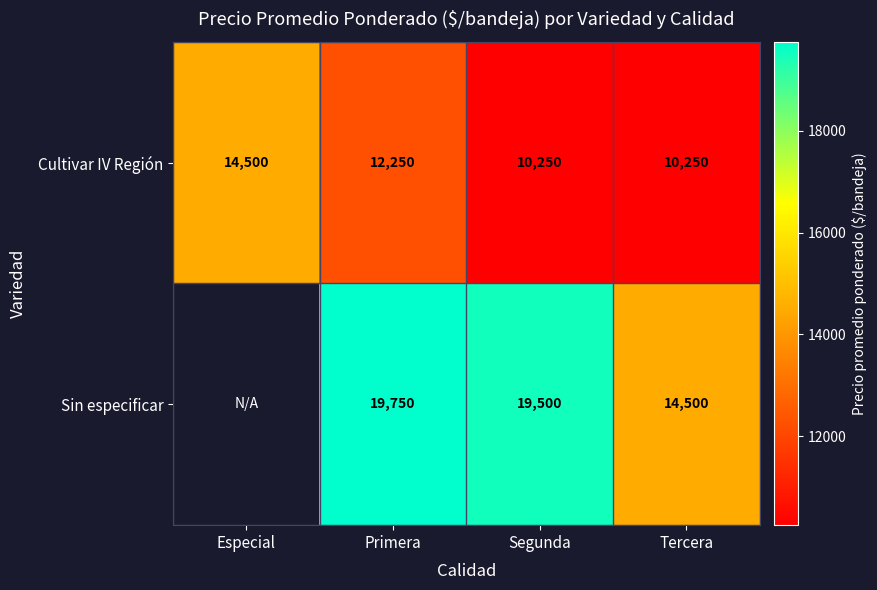

At which label does Cultivar IV Región reach its peak?

Especial